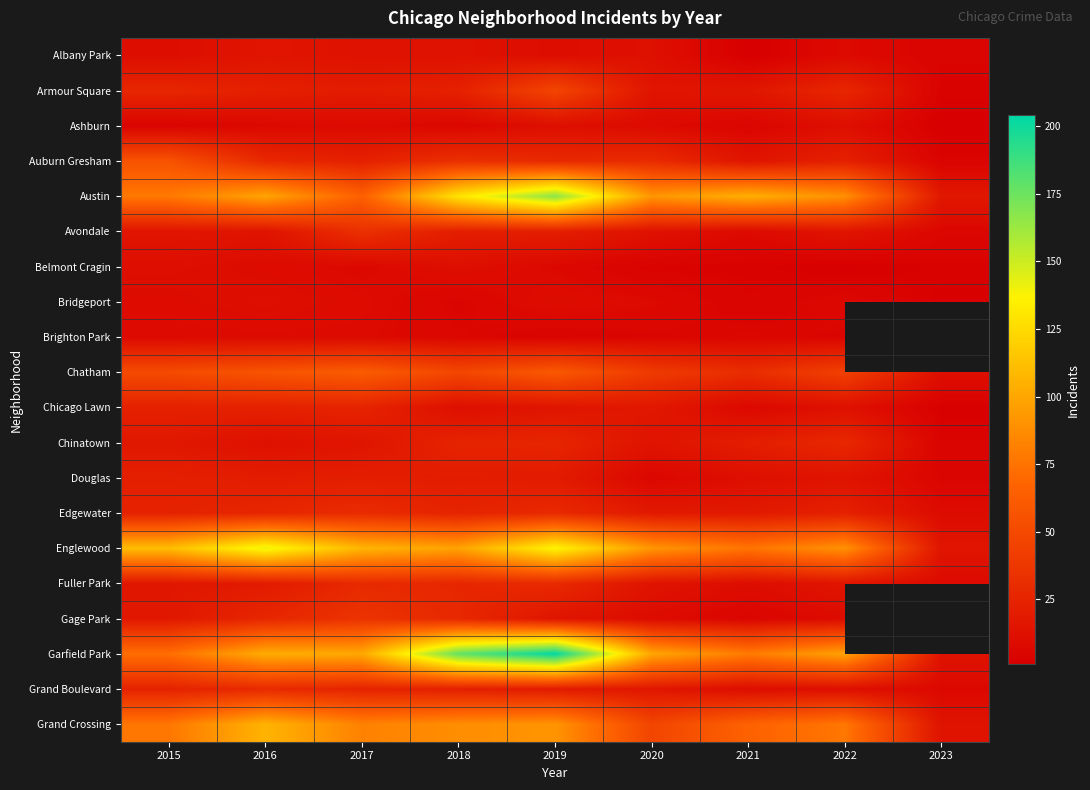

At which category does the chart reach its peak across all series?

2019